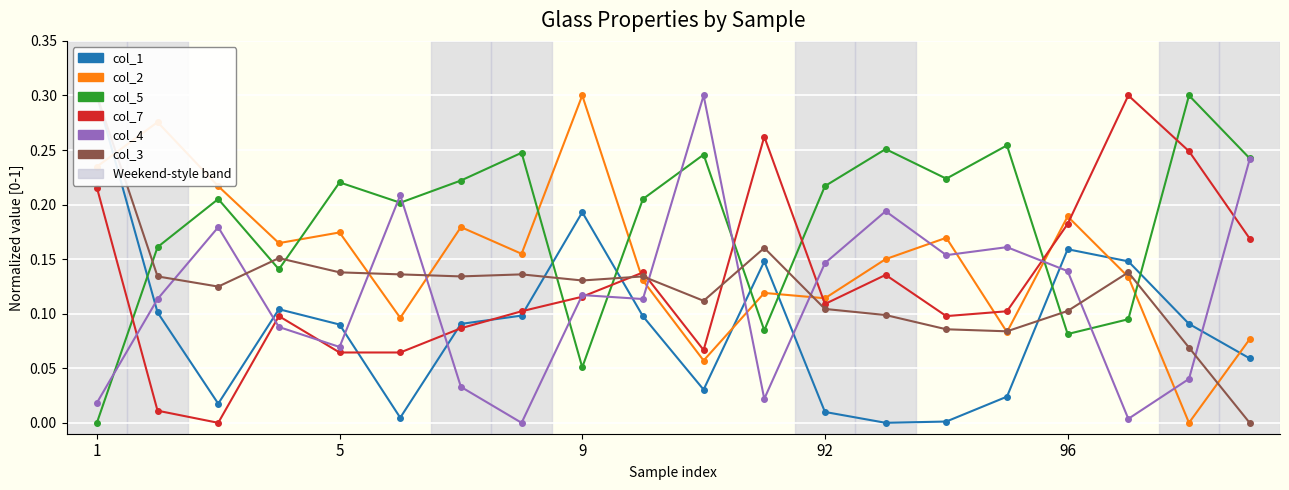

What is the difference between the maximum and minimum values in the col_1 series?

0.3